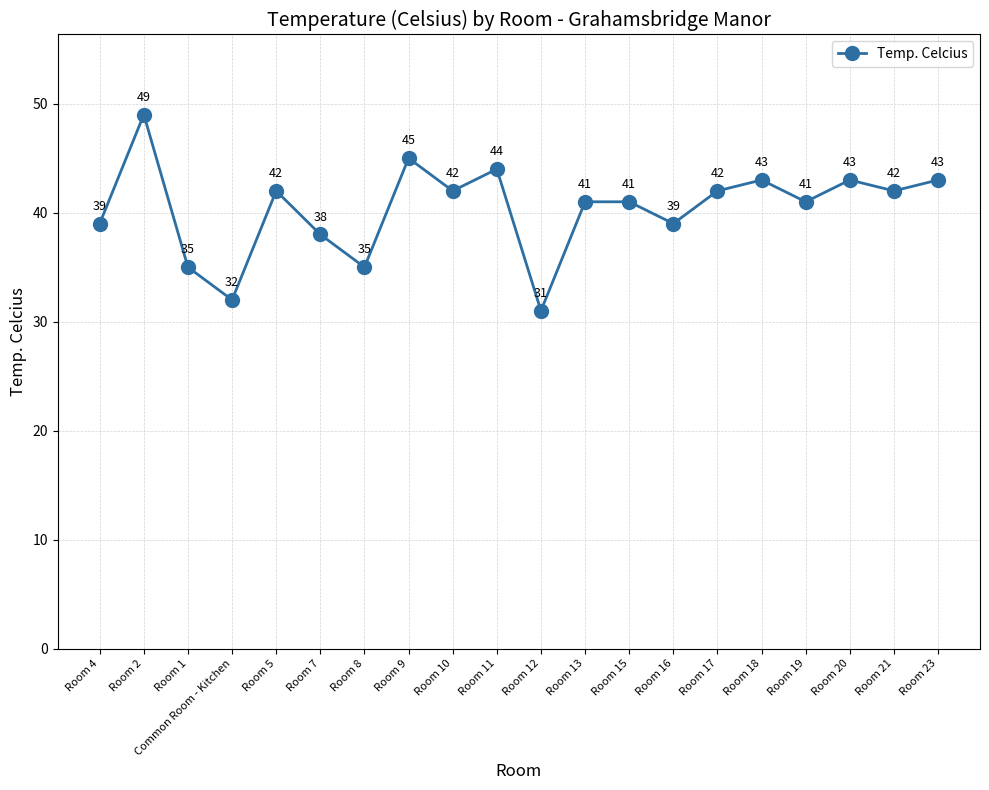

What is the sum of the values at Room 23 and Room 5?

85